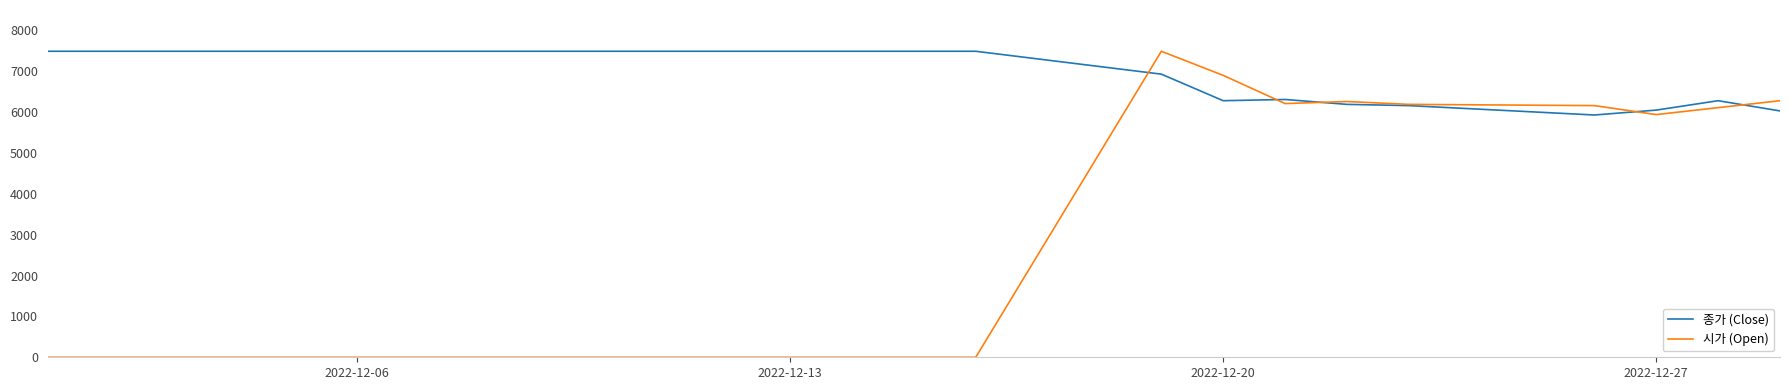

How many lines are shown in the chart?

2